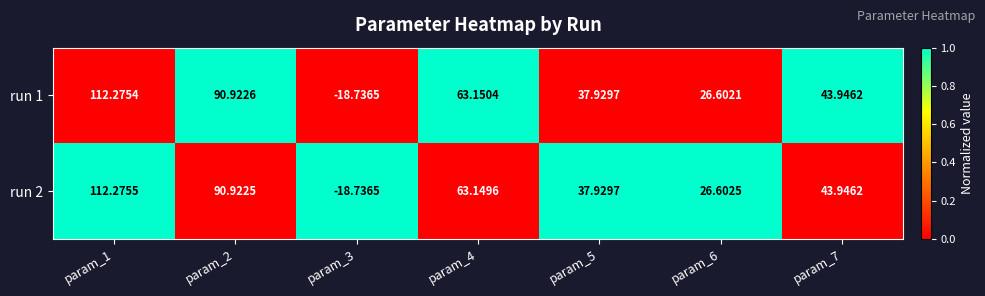

Is the value of run 1 at param_3 greater than the value of run 2 at param_7?

No